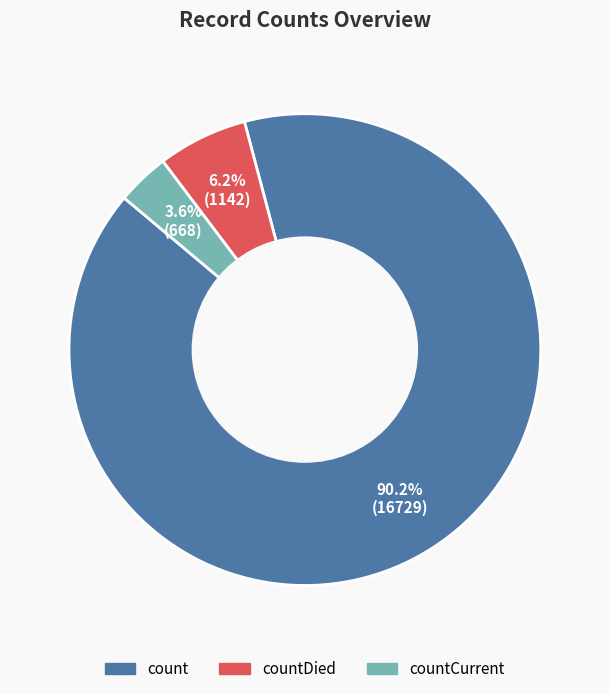

Is there a majority slice in this chart?

Yes